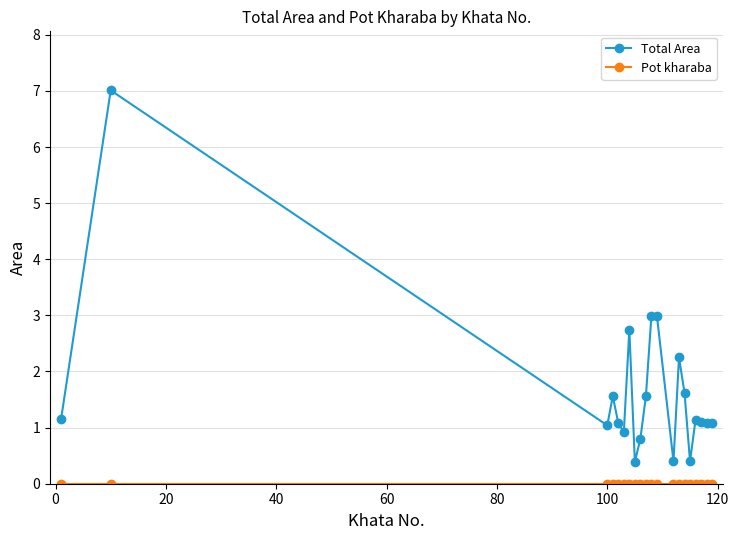

What is the value of the Total Area point at the 5th from the left?

1.1